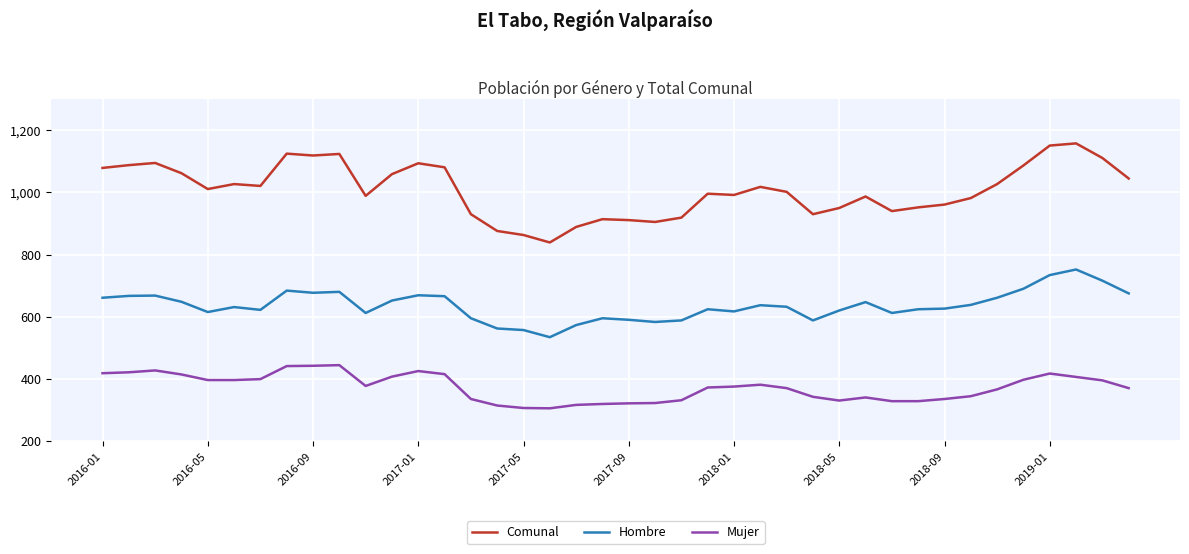

List the series in order of their peak value, lowest first.

Mujer, Hombre, Comunal